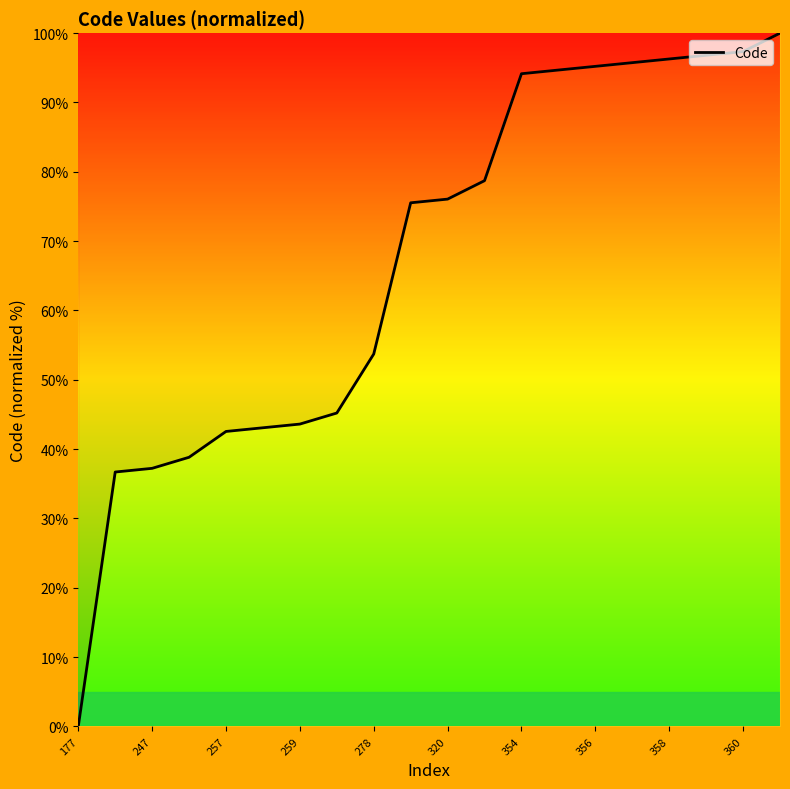

How many values are above zero?

19